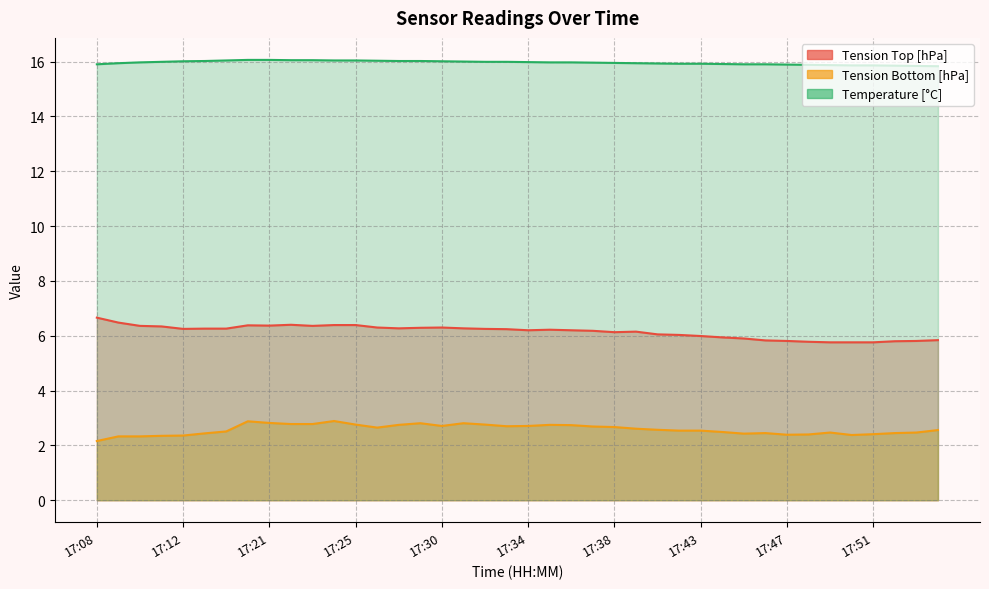

At which category is the sum across all series the highest?

17:20